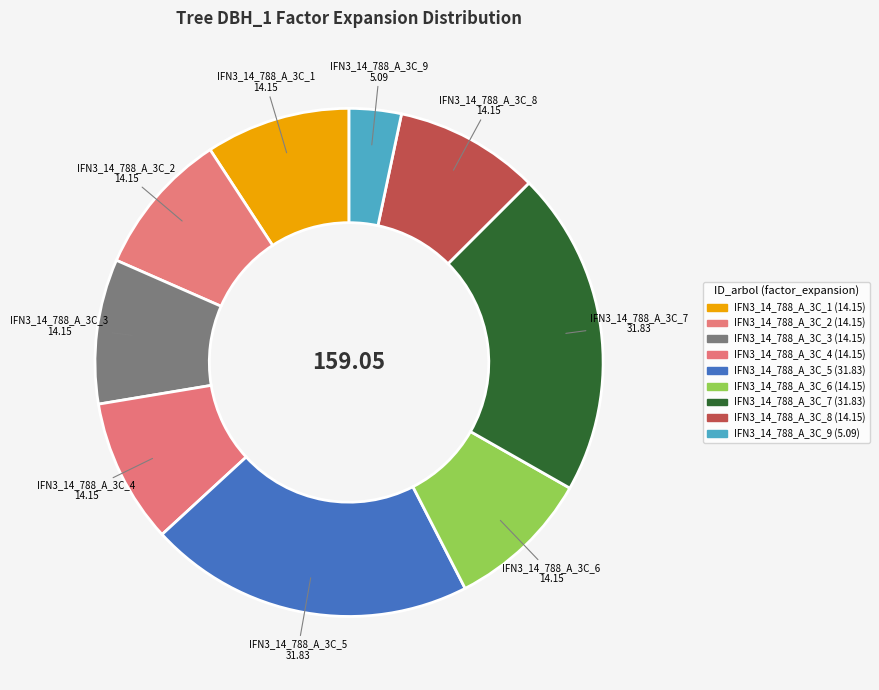

Which has a higher value, IFN3_14_788_A_3C_4 or IFN3_14_788_A_3C_5?

IFN3_14_788_A_3C_5